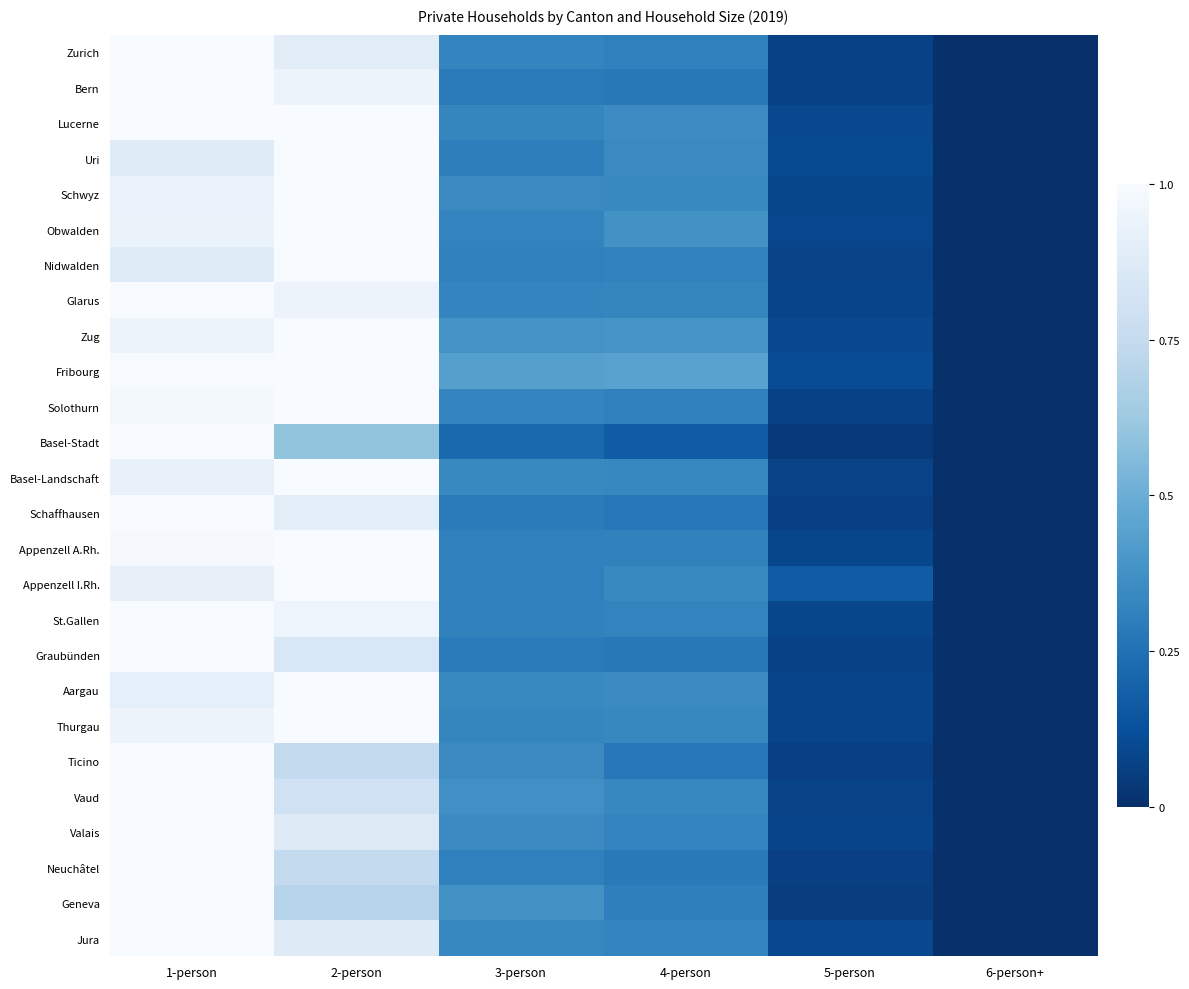

Which series has the widest spread of values?

Zurich